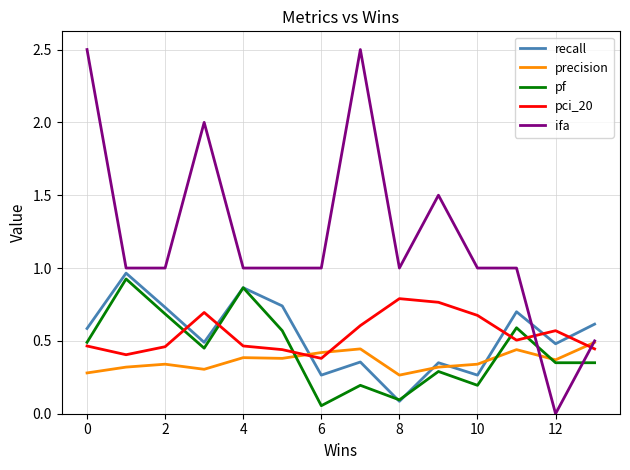

Which series ends up on top after the final intersection of recall and precision?

recall